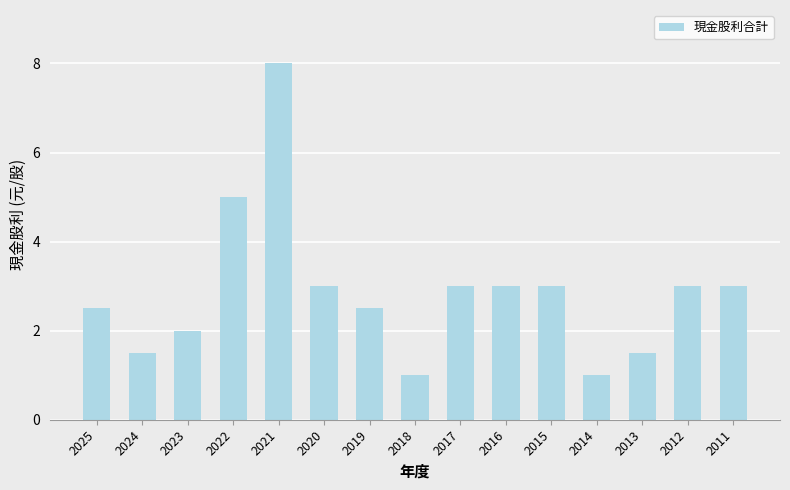

Does the chart contain stacked bars?

No